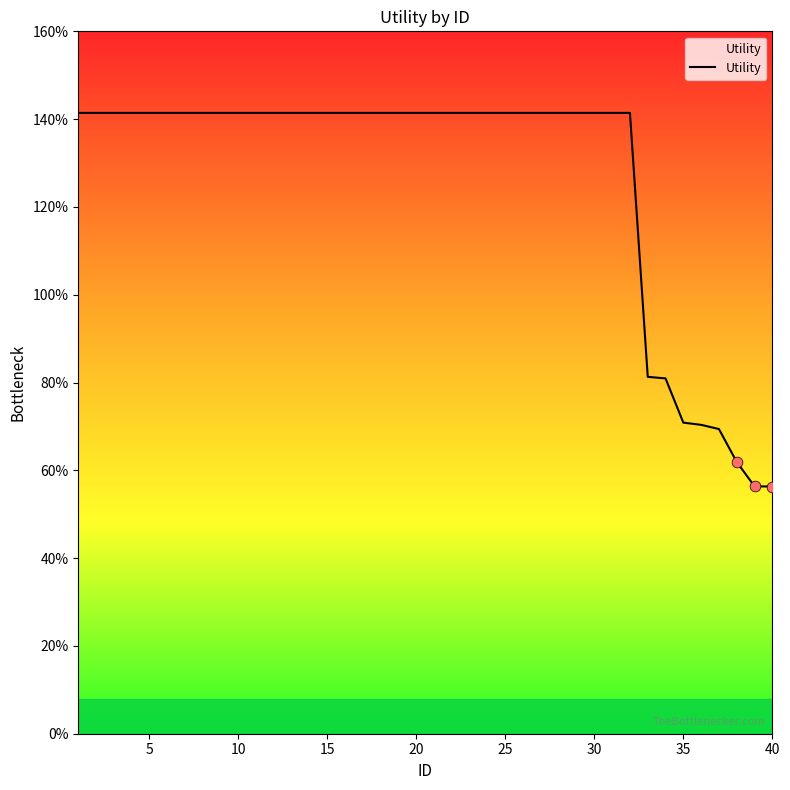

Is this an area chart (filled region under the line)?

Yes